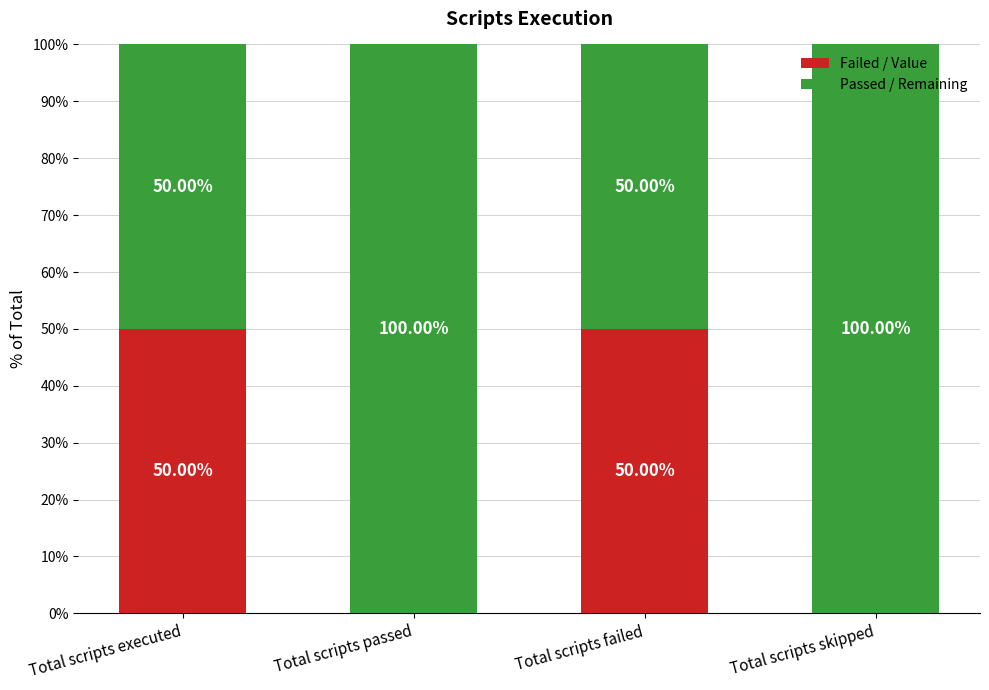

What is the total value across all series at Total scripts passed?

100